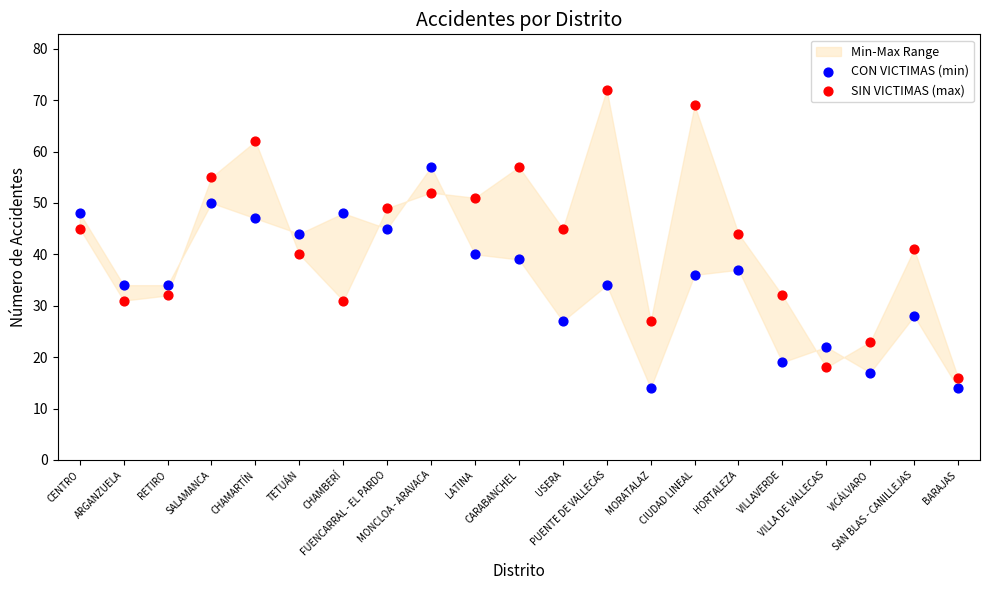

Which series reaches the maximum Y coordinate?

SIN VICTIMAS (max)